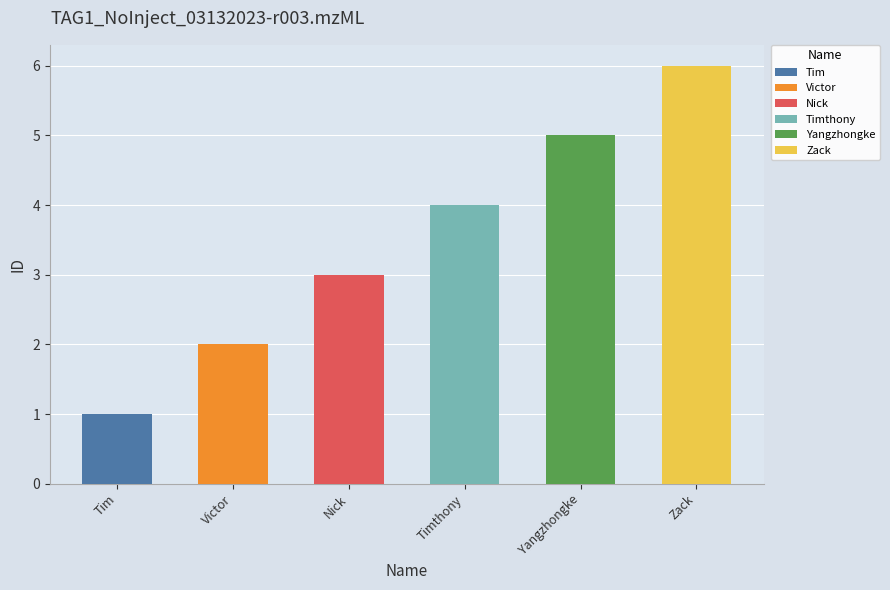

List the labels in order of value, smallest first.

Tim, Victor, Nick, Timthony, Yangzhongke, Zack